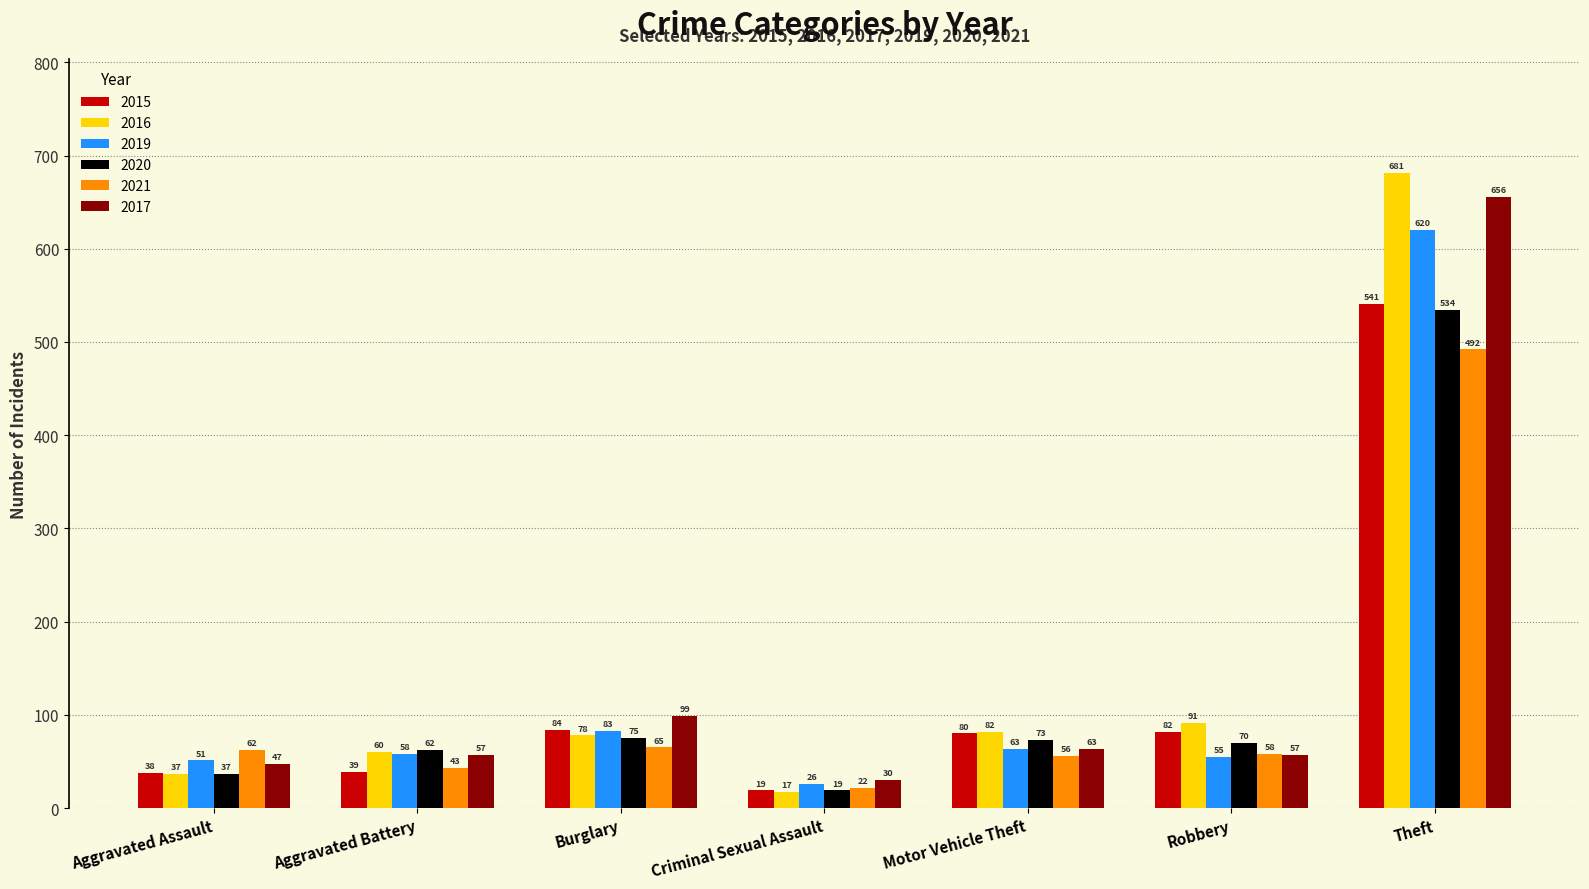

What is the label of the 5th bar from the left?

Motor Vehicle Theft